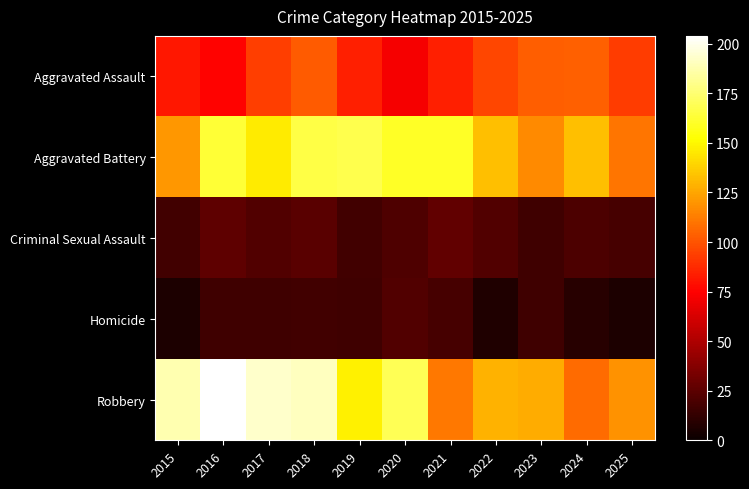

What is the spread (max minus min) of values at 2024?

124